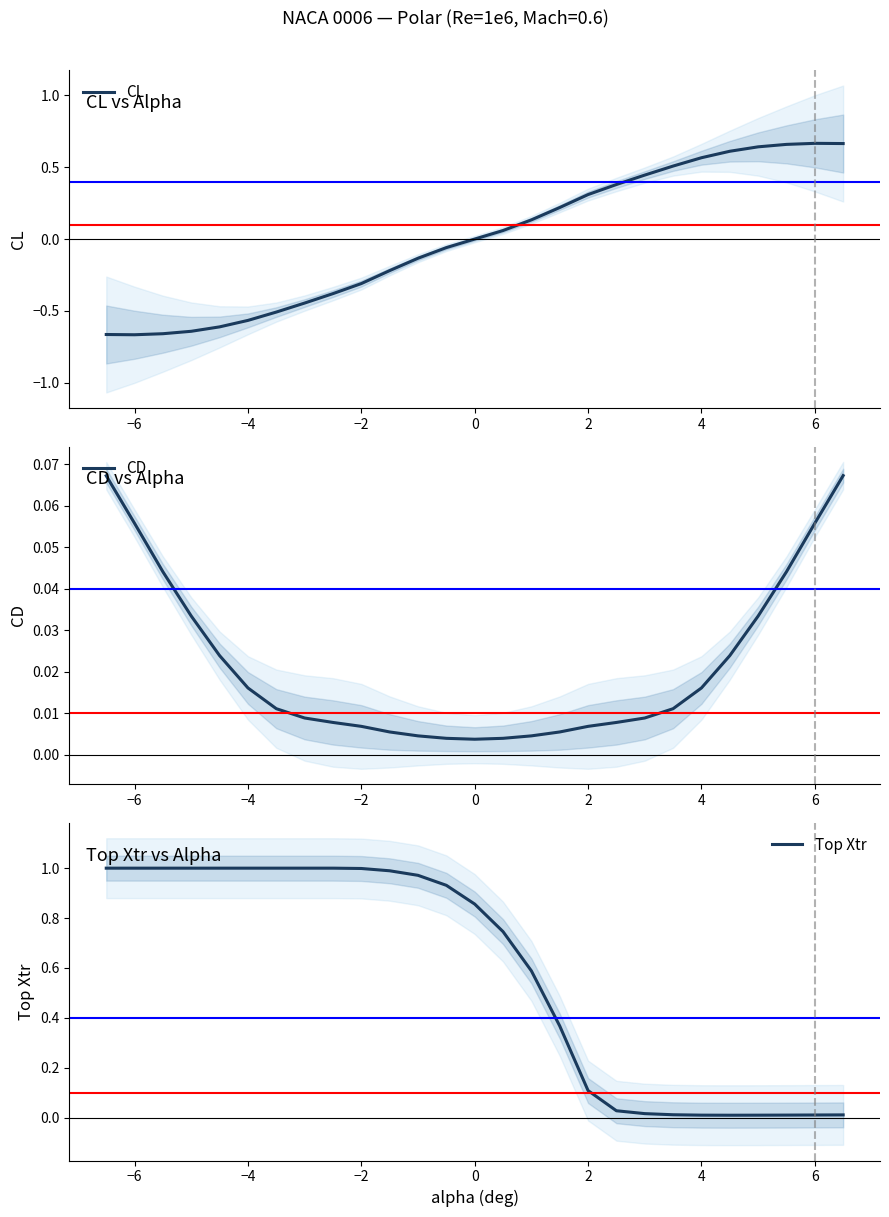

Is this an area chart (filled region under the line)?

No